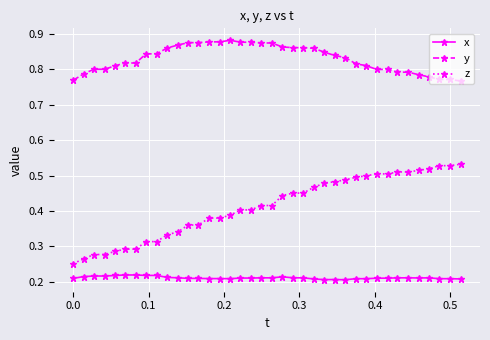

True or false: x has more than 1 interior local peaks.

True